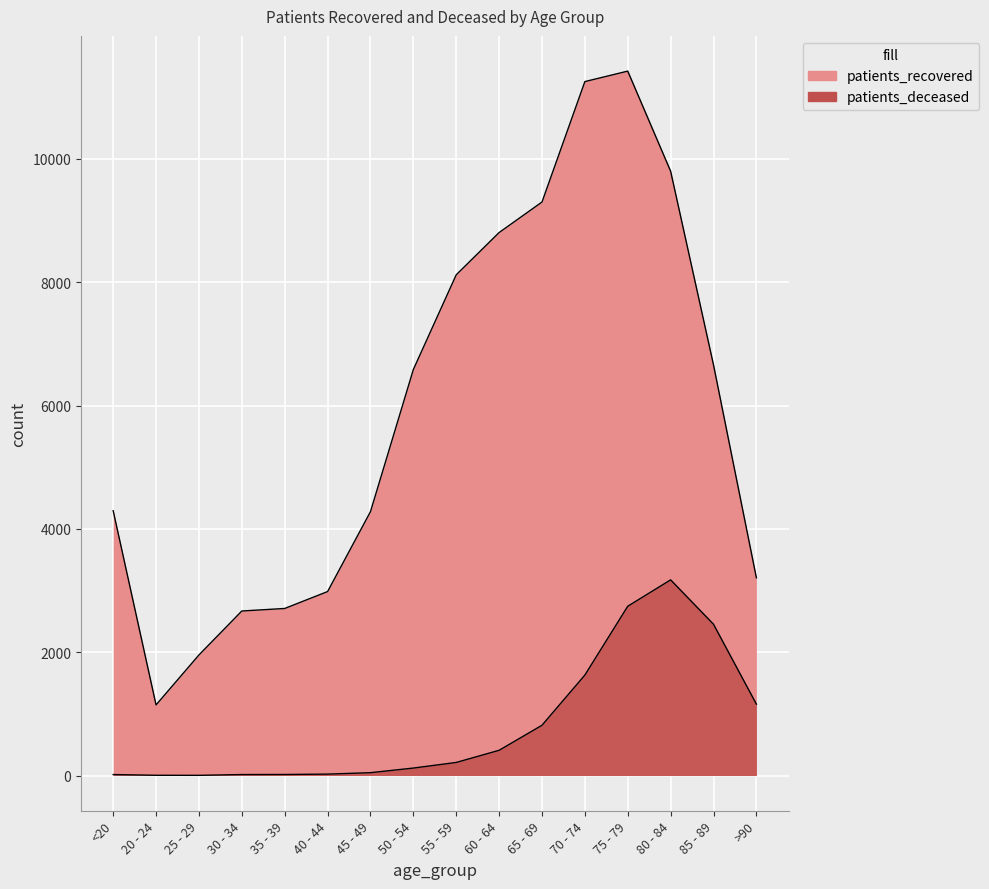

The patients_deceased series shows 2453 at 85 - 89. True or false?

True